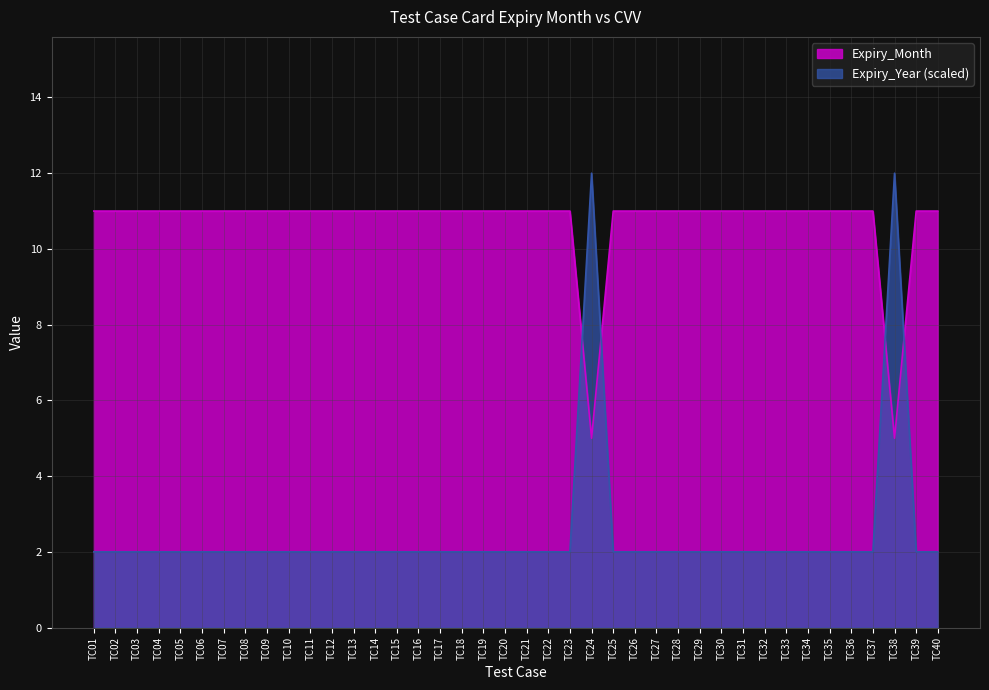

What is the value of the 29th point from the left?

11